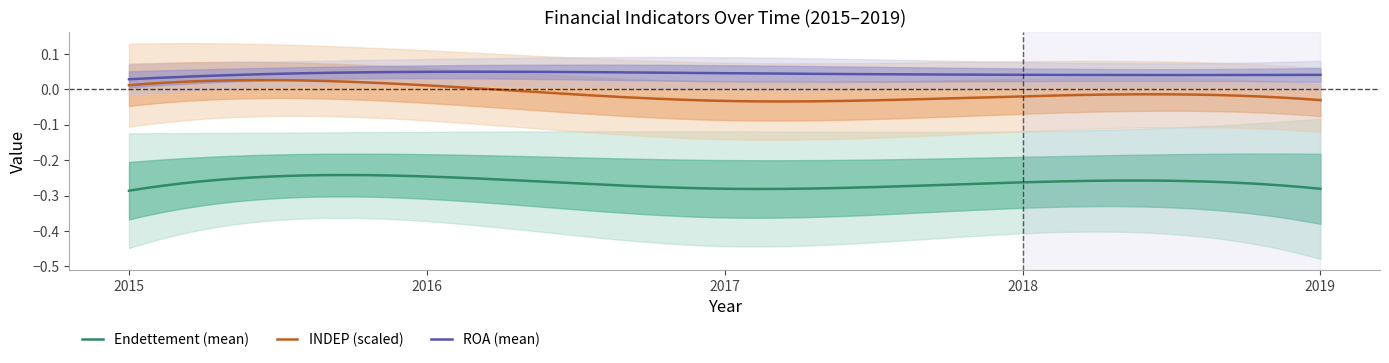

True or false: Endettement and ROA intersect in this chart.

False